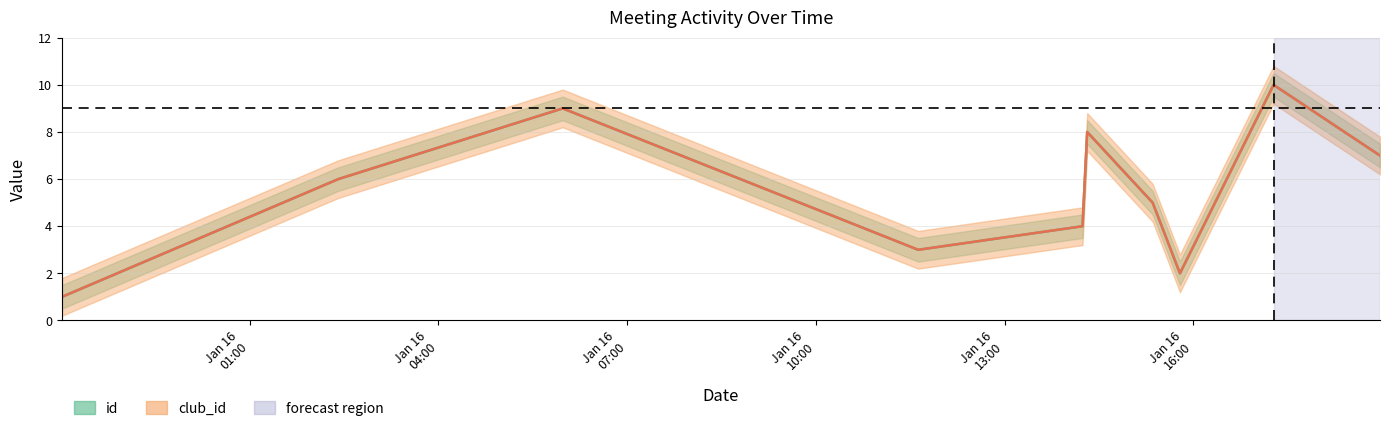

Is it true that club_id equals 6 at 2022-01-16T02:24:35?

True